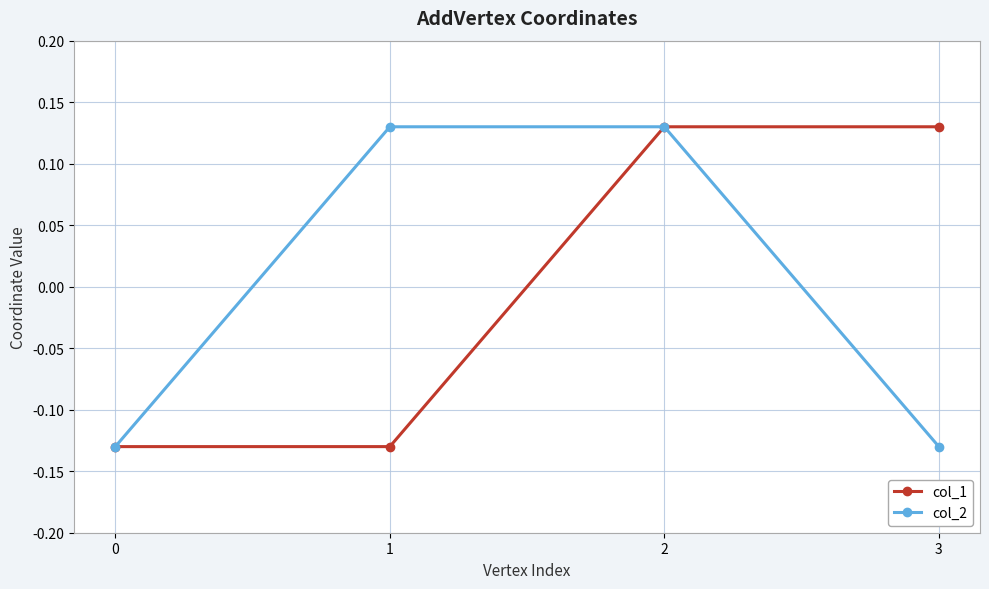

True or false: col_1 has more than 2 points higher than both neighbors.

False